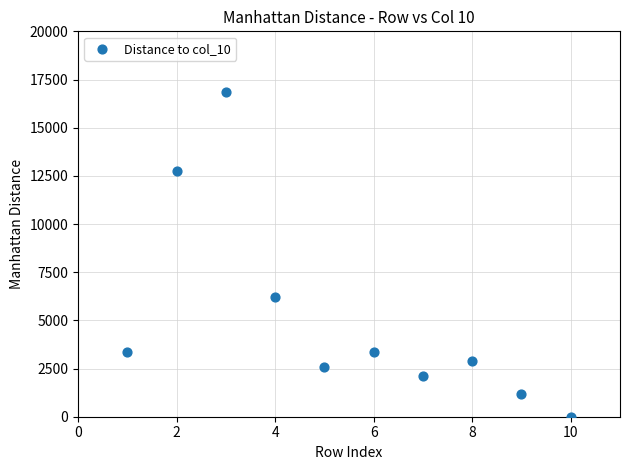

What Y value in the scatter plot is closest to 8436?

6190.7